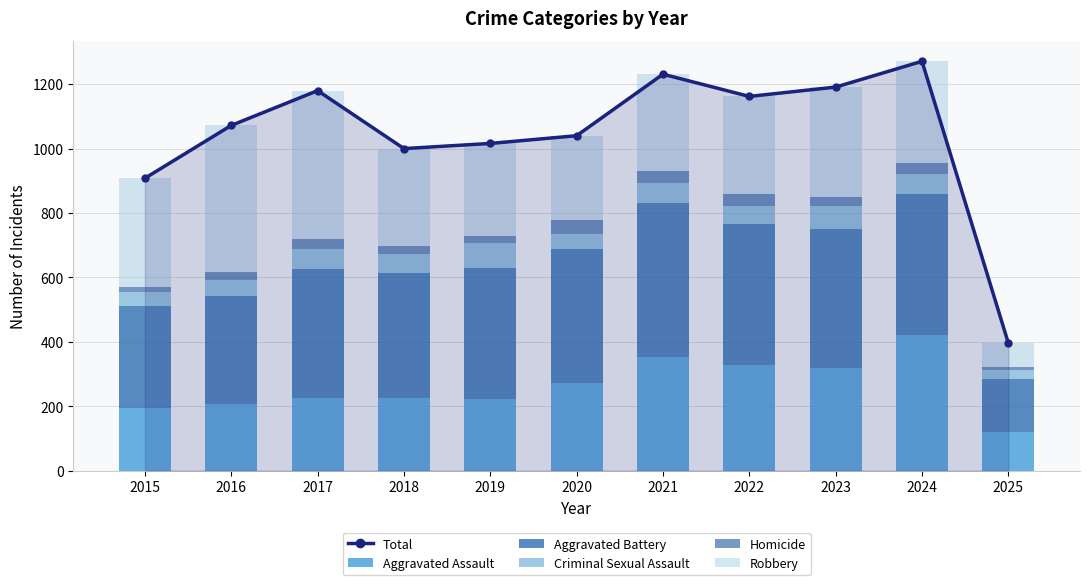

What value does the Criminal Sexual Assault series have at 2015, to the nearest 5?

45